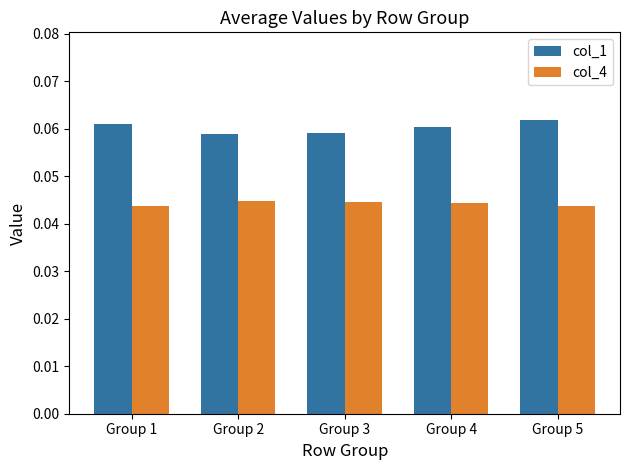

How many col_1 values are between 0 and 1?

5